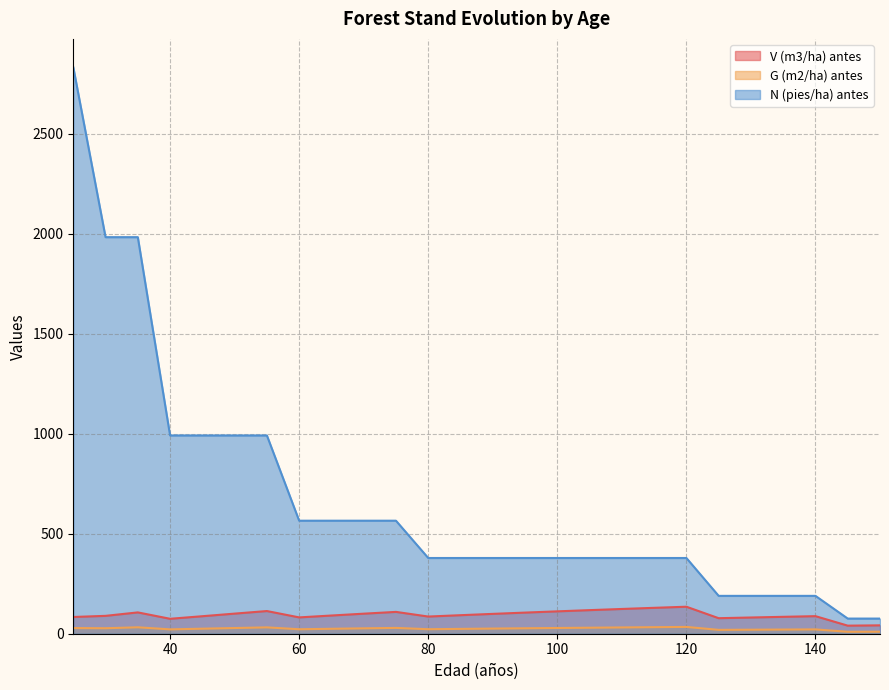

What is the value of the N (pies/ha) antes point at the 17th from the left?

378.7